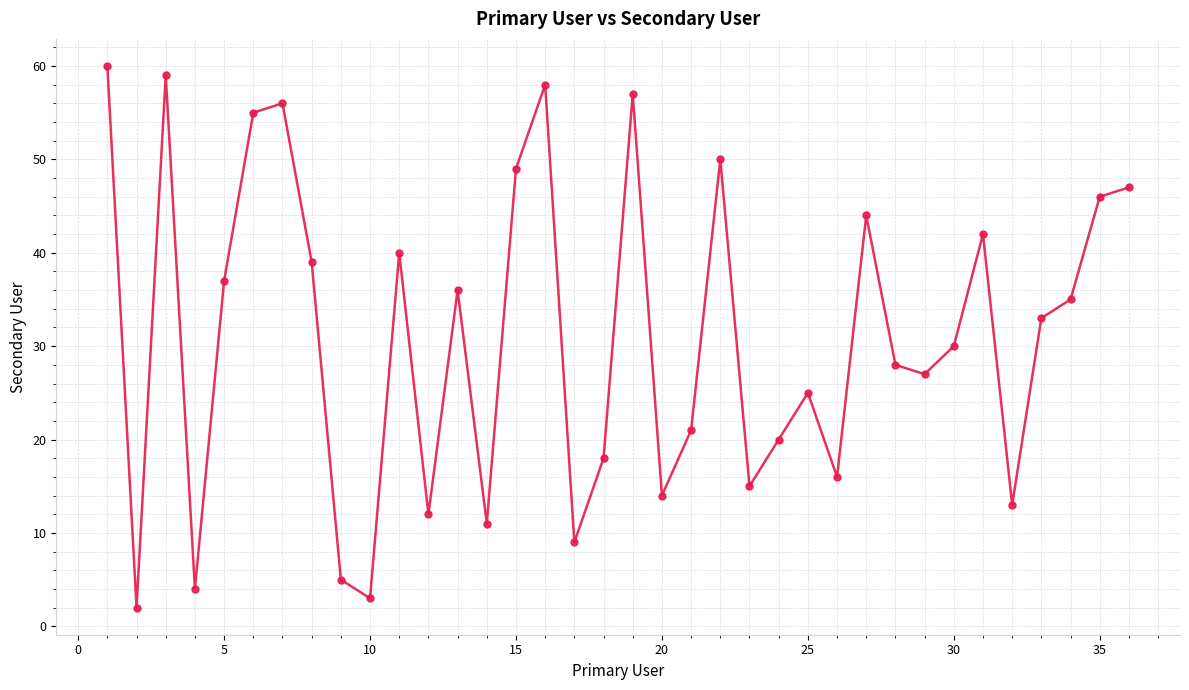

How many data points does each series have?

36